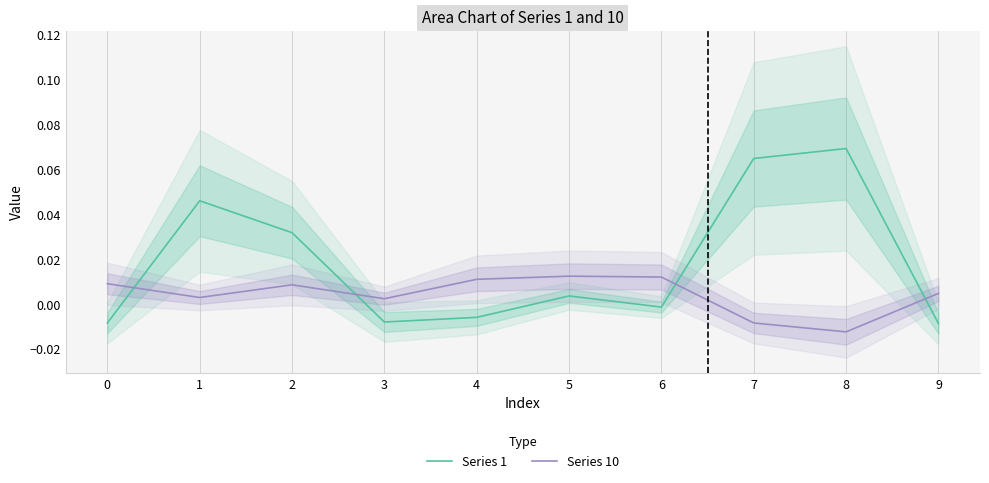

How many values in Series 1 are above zero?

5